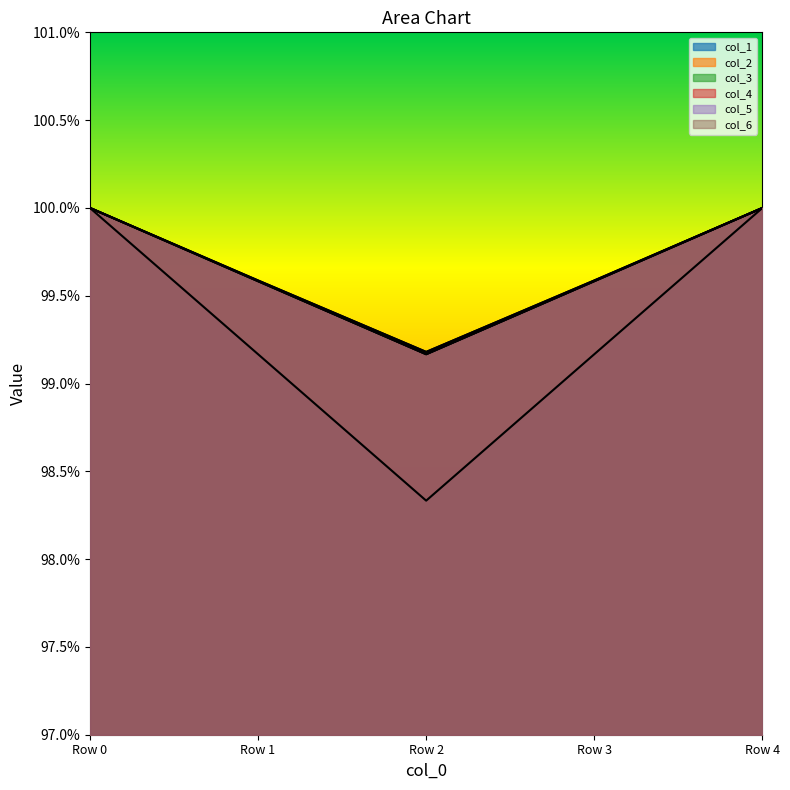

What is the minimum value shown in the chart?

1.0